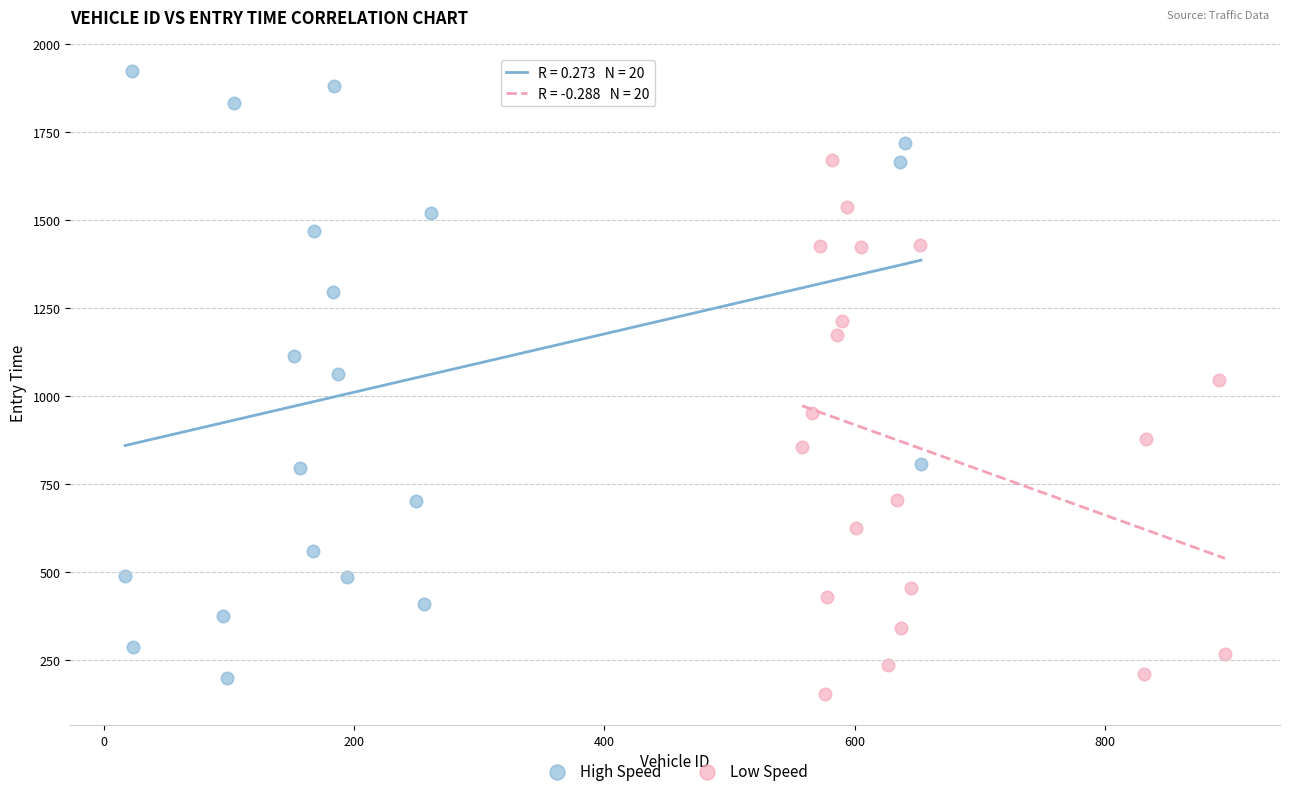

Which series contains the highest Y value?

High Speed